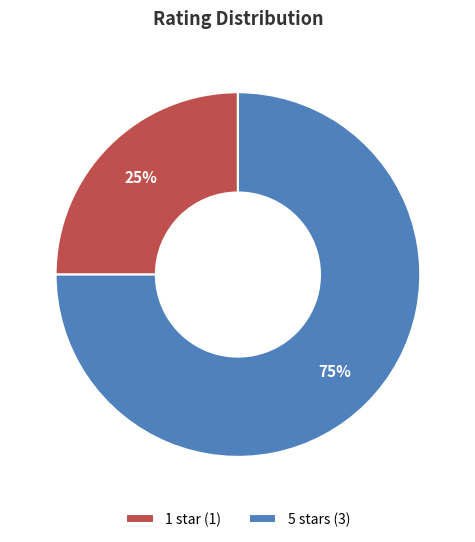

Combined, do 5 stars (3) and 1 star (1) account for over 50%?

Yes